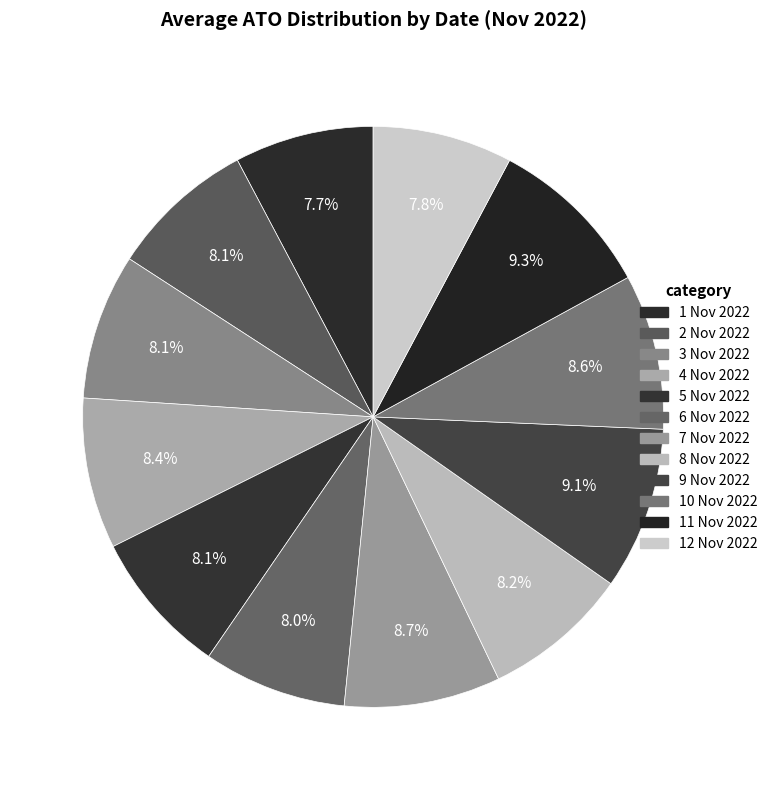

How many segments does this pie chart have?

12